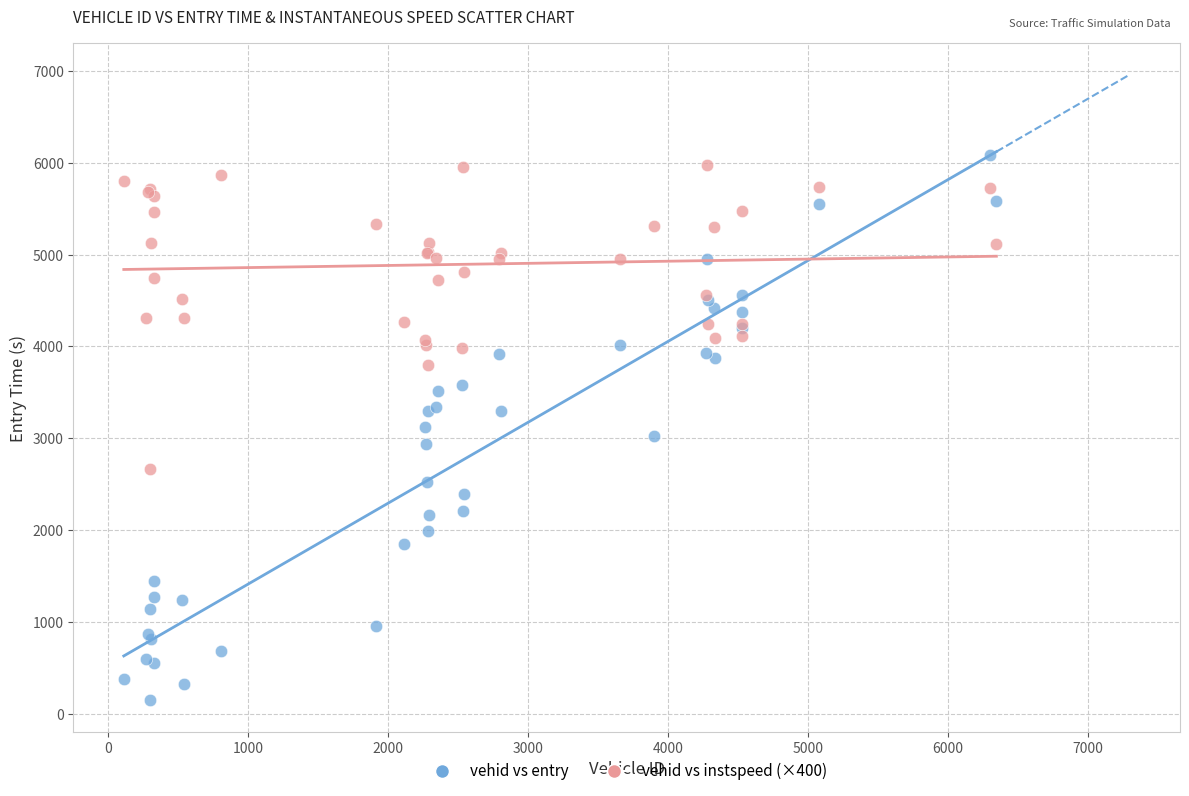

Which series has the widest spread of Y values?

vehid vs entry